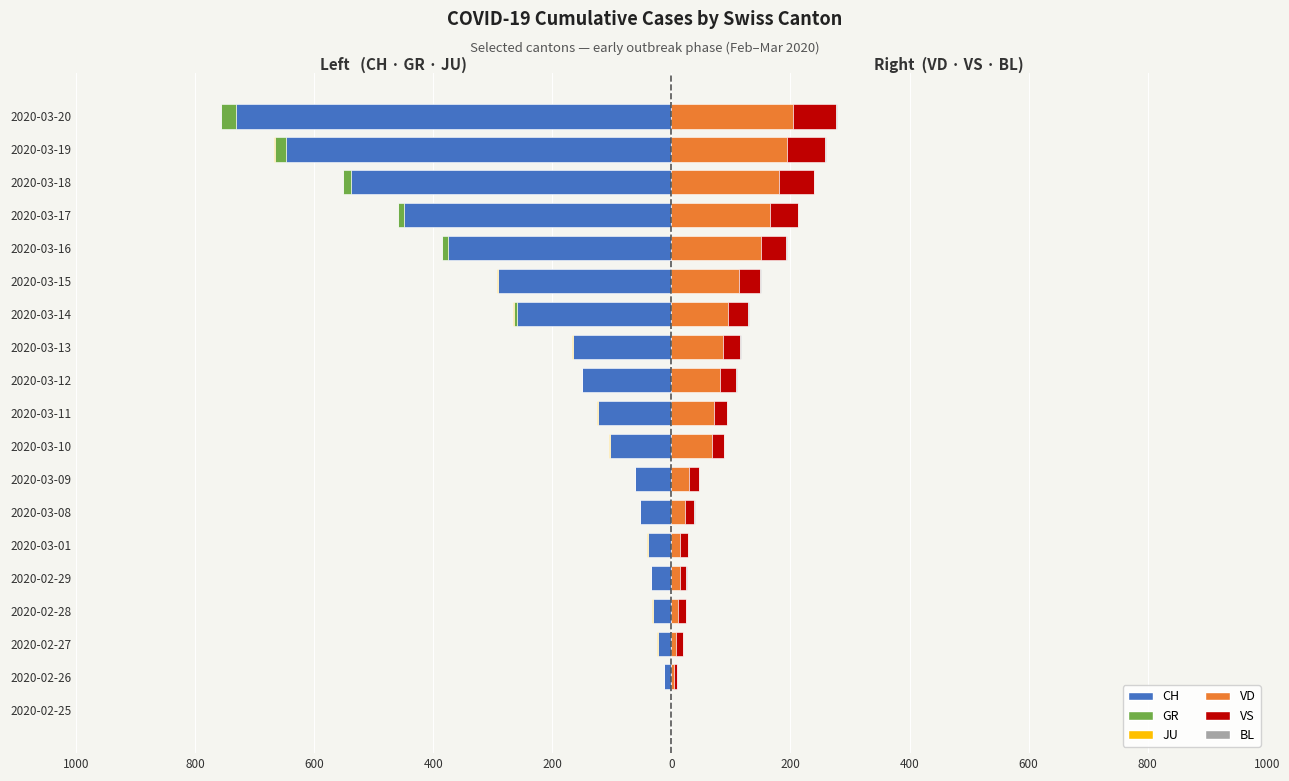

What are all the series names shown in the legend?

CH, GR, JU, VD, VS, BL